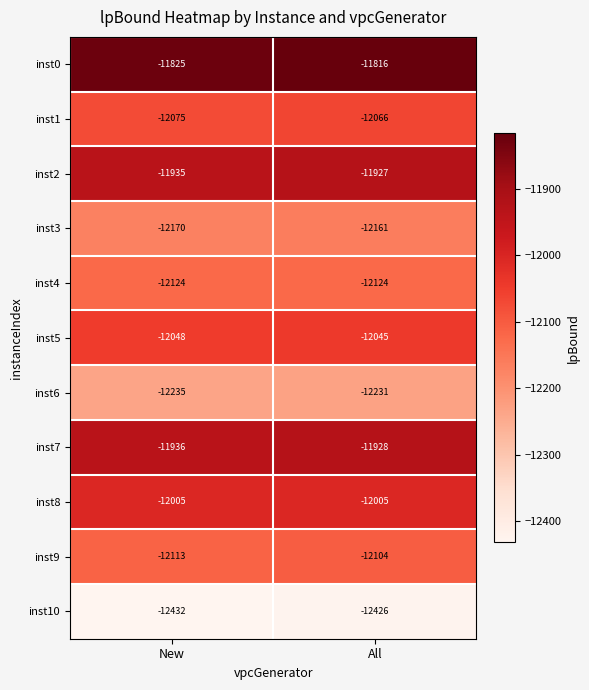

True or false: inst3 has a value of -20688 at New.

False